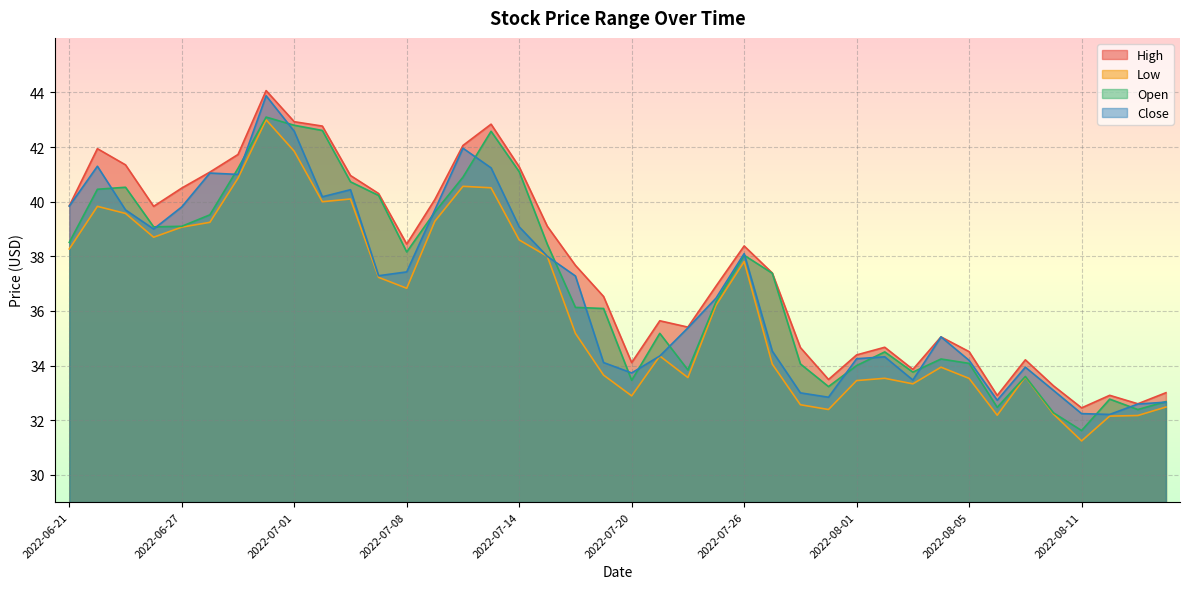

What is the lowest value of the Low series?

31.2